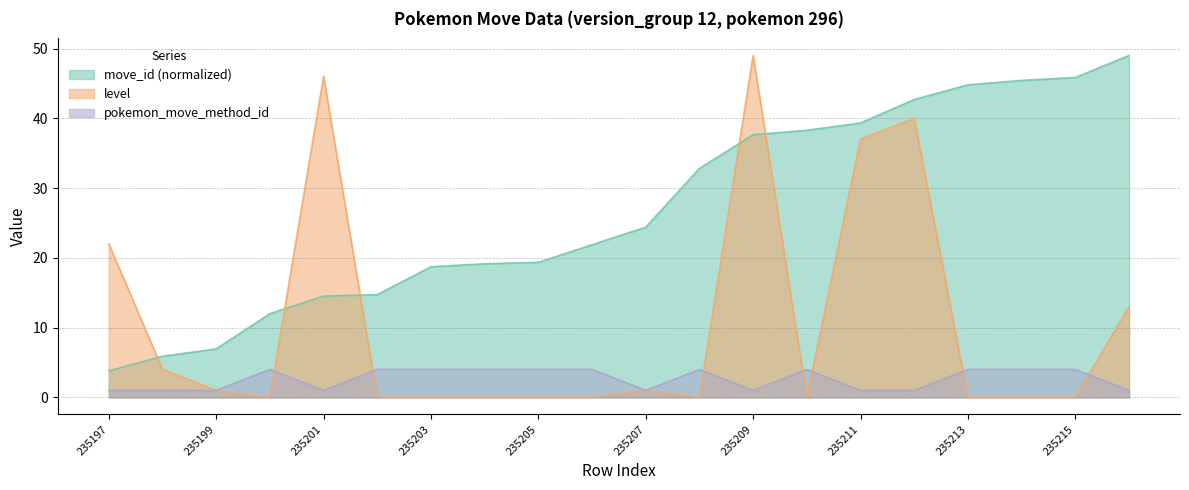

Between 235213 and 235206, which is larger?

235213